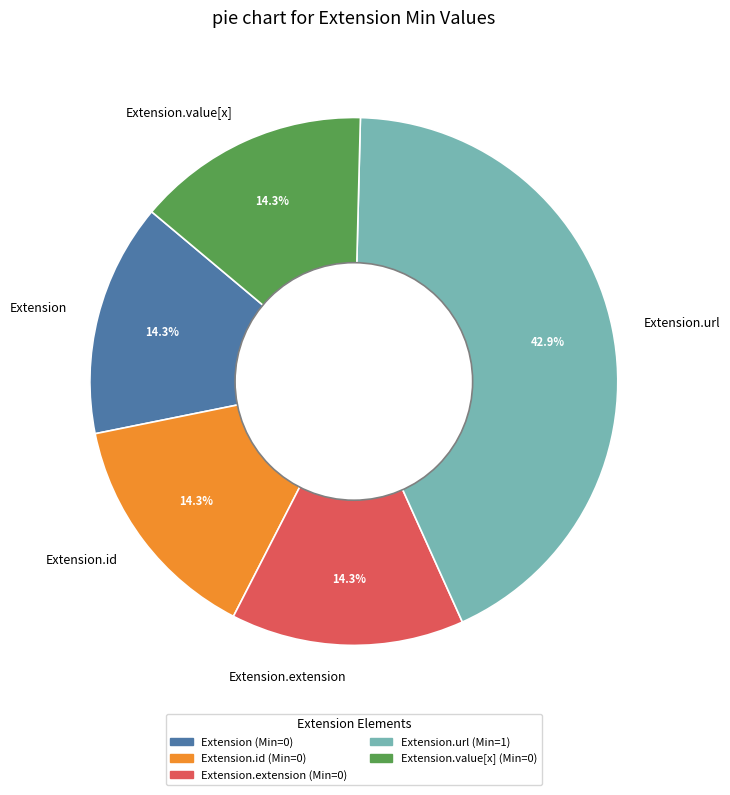

Is Extension.value[x] the majority of the pie?

No